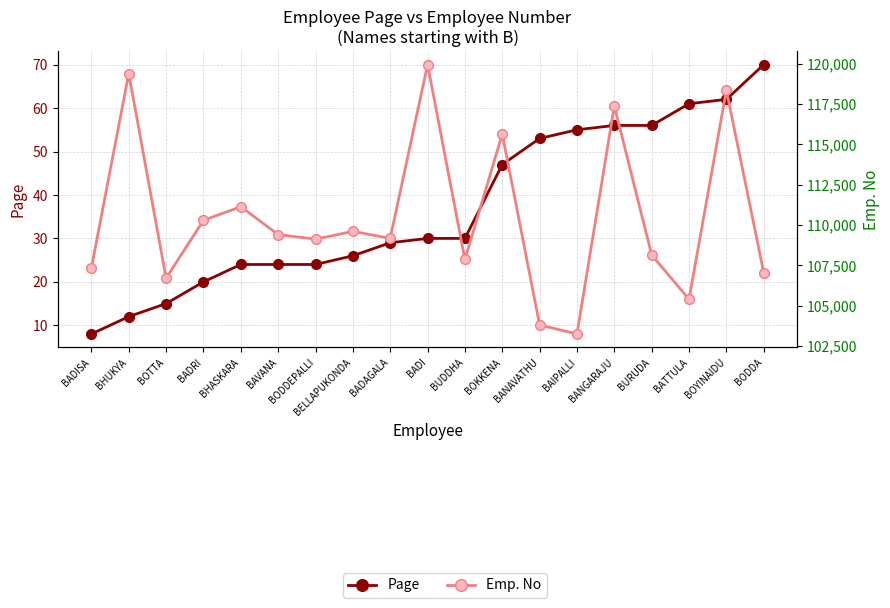

Does the chart have visible grid lines?

Yes